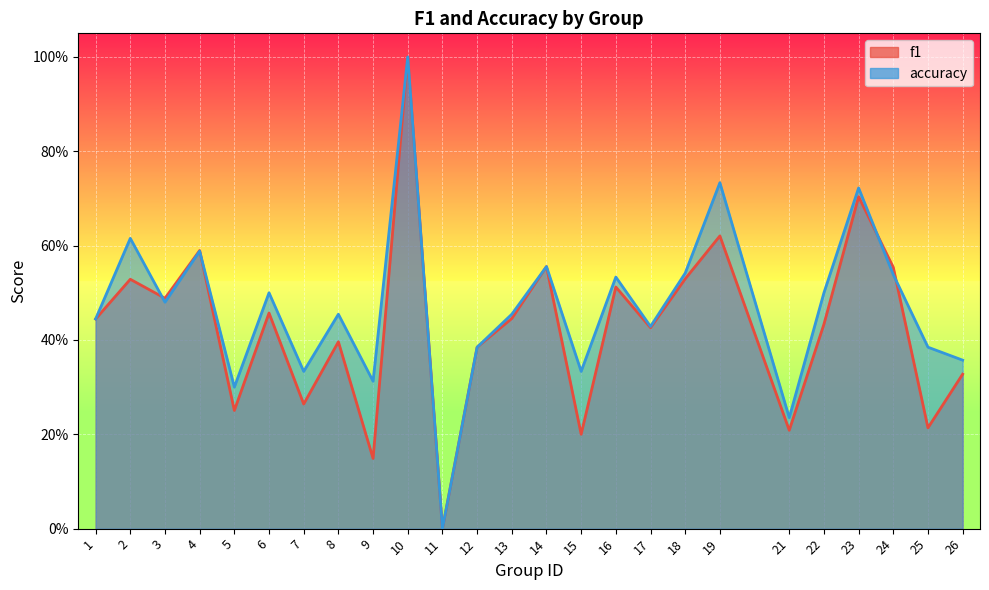

Reading left to right, list all the values displayed in this chart.

f1: 0.4	0.5	0.5	0.6	0.3	0.5	0.3	0.4	0.1	1.0	0.0	0.4	0.4	0.6	0.2	0.5	0.4	0.5	0.6	0.2	0.4	0.7	0.6	0.2	0.3
accuracy: 0.4	0.6	0.5	0.6	0.3	0.5	0.3	0.5	0.3	1.0	0.0	0.4	0.5	0.6	0.3	0.5	0.4	0.5	0.7	0.2	0.5	0.7	0.5	0.4	0.4